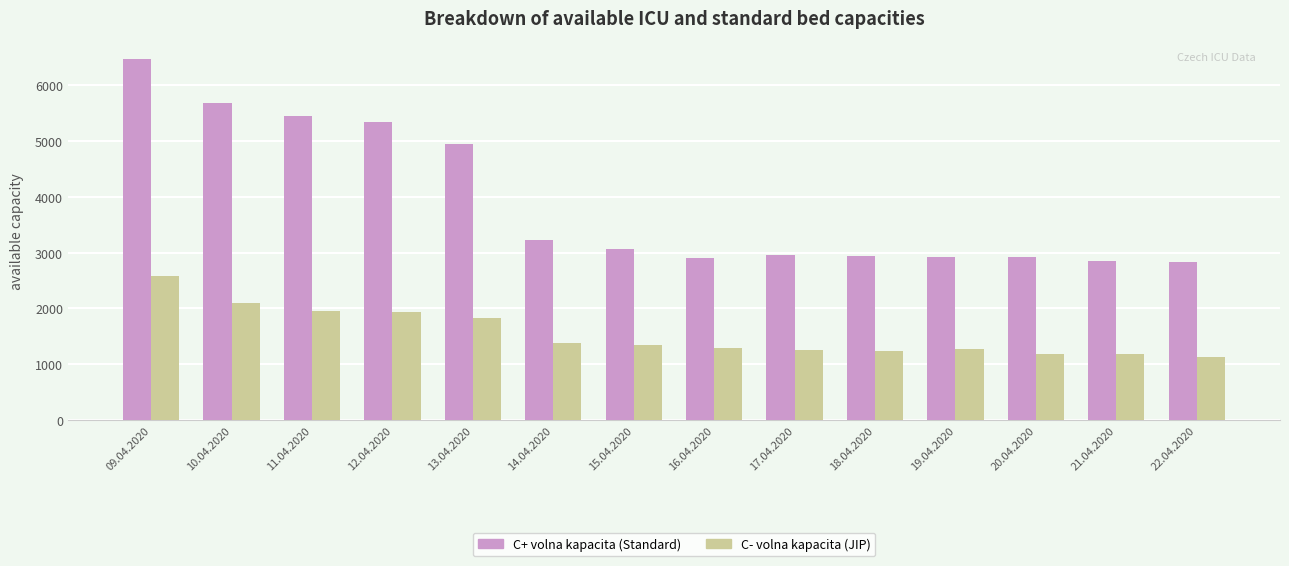

At which label is C+ volna kapacita (Standard) closest to 4648?

13.04.2020